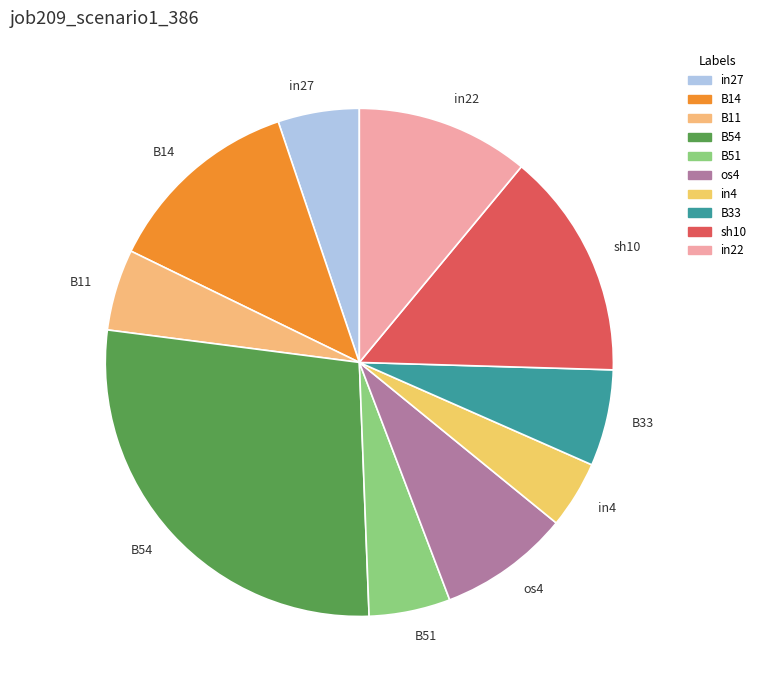

Does in22 represent more than half of the total?

No